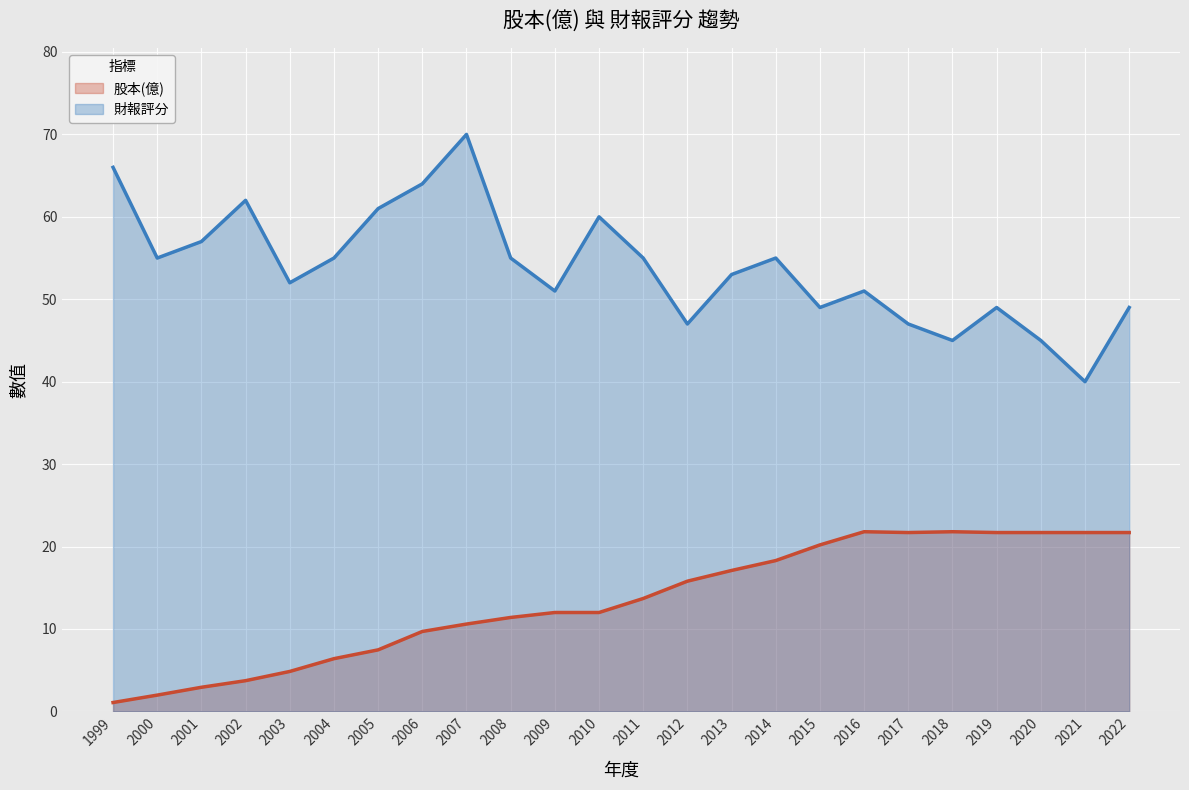

Where is 股本(億) nearest to the value 11?

2007